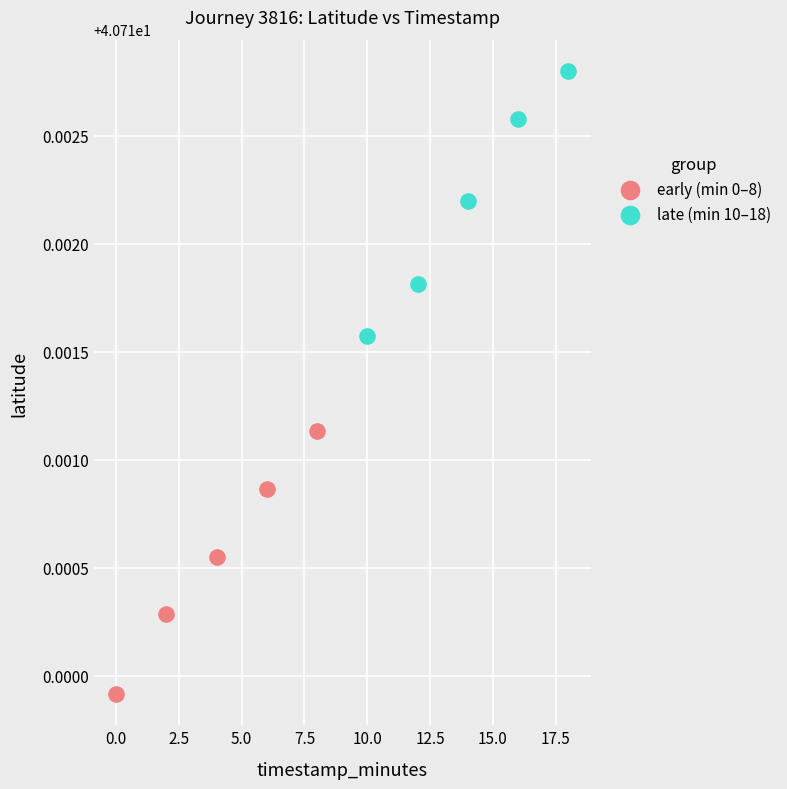

What are all the series names shown in the legend?

early (min 0–8), late (min 10–18)